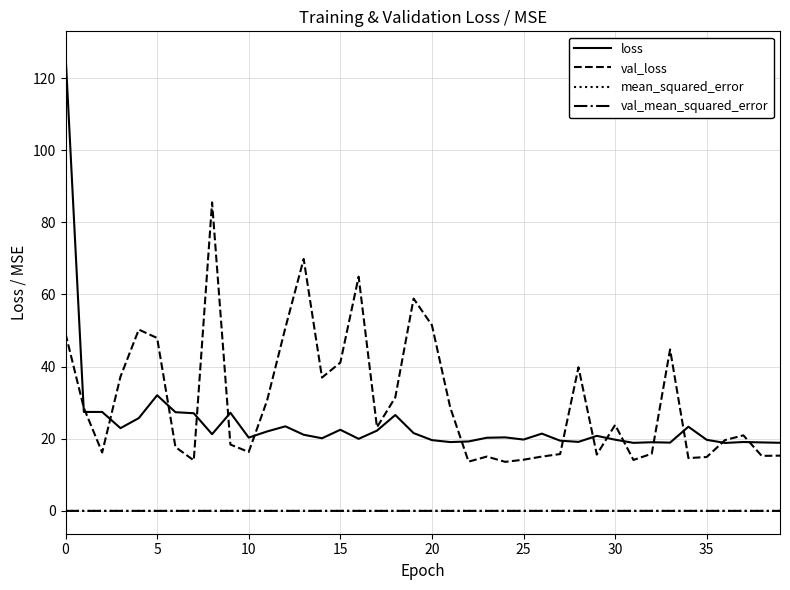

Which series has the largest total across all categories?

val_loss